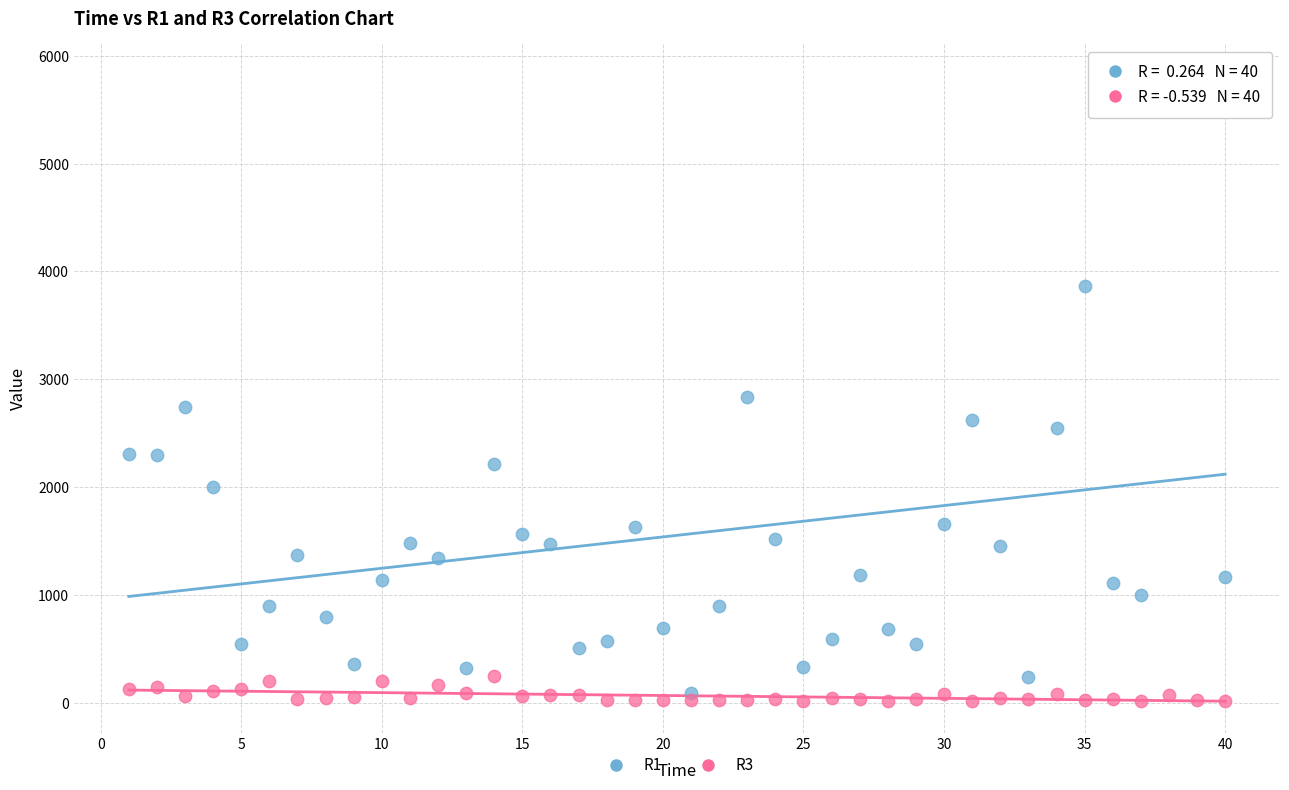

Which series has the largest Y range (max minus min)?

R1